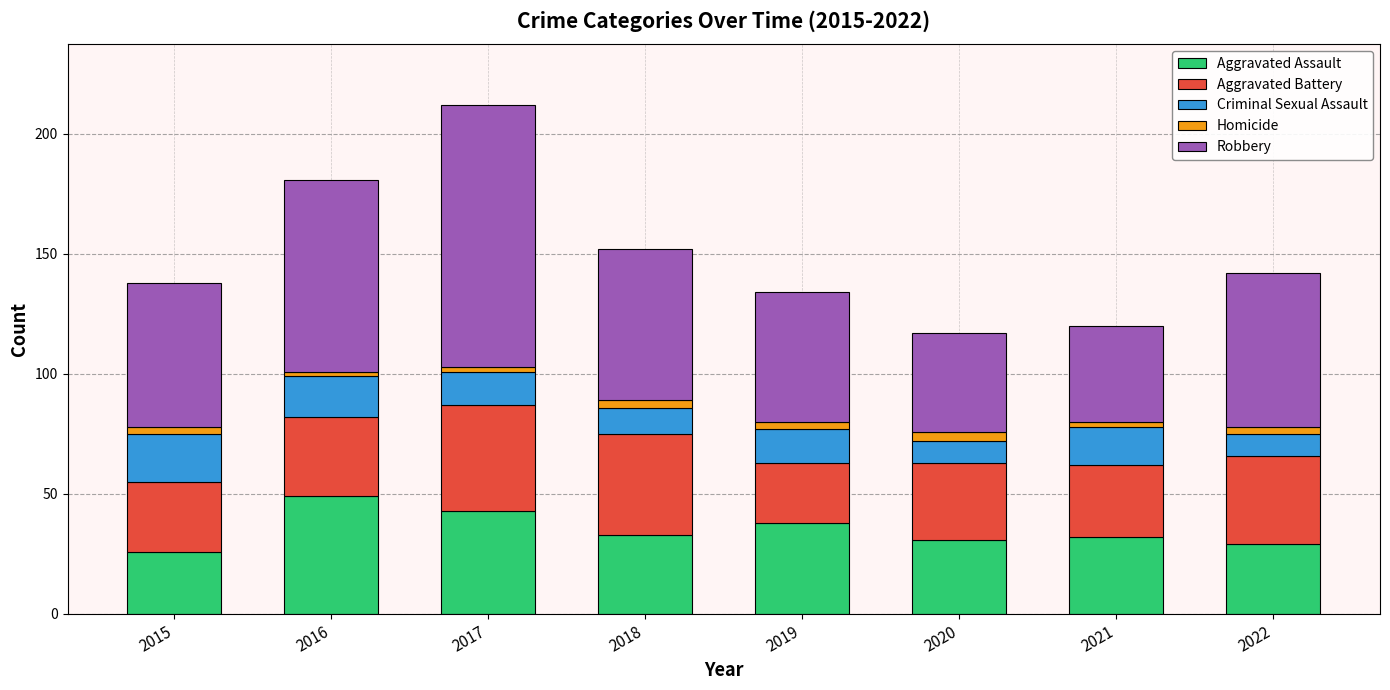

What is the difference between the maximum and minimum values in the Aggravated Assault series?

23